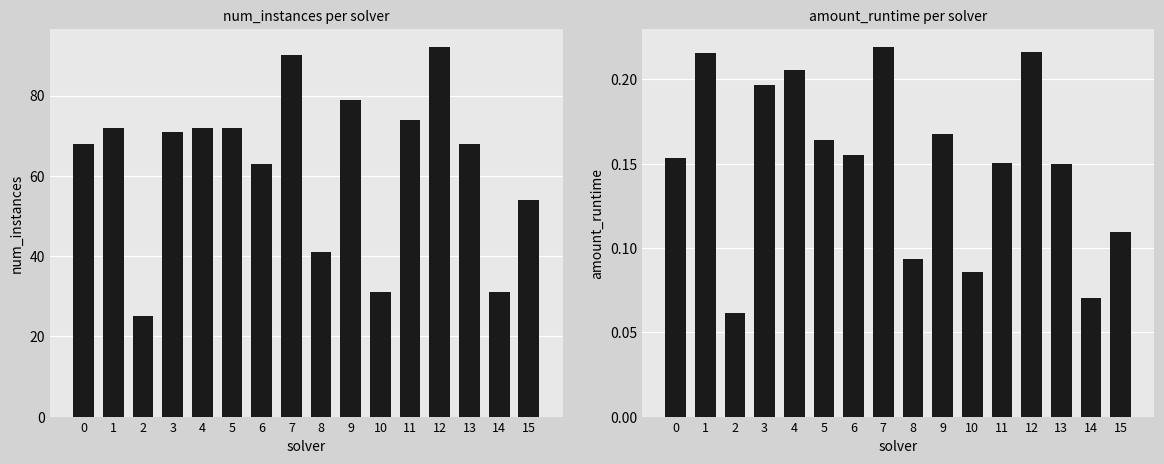

Reading right to left, what are all the values shown in this chart?

num_instances: 54.0	31.0	68.0	92.0	74.0	31.0	79.0	41.0	90.0	63.0	72.0	72.0	71.0	25.0	72.0	68.0
amount_runtime: 0.1	0.1	0.1	0.2	0.2	0.1	0.2	0.1	0.2	0.2	0.2	0.2	0.2	0.1	0.2	0.2